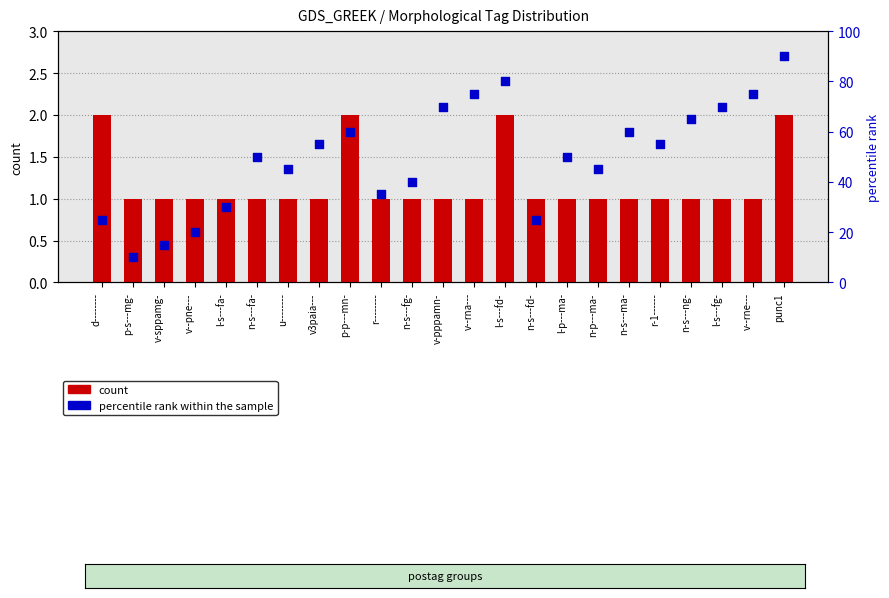

Is the value of percentile rank within the sample at u-------- greater than the value of count at n-s---ng-?

Yes